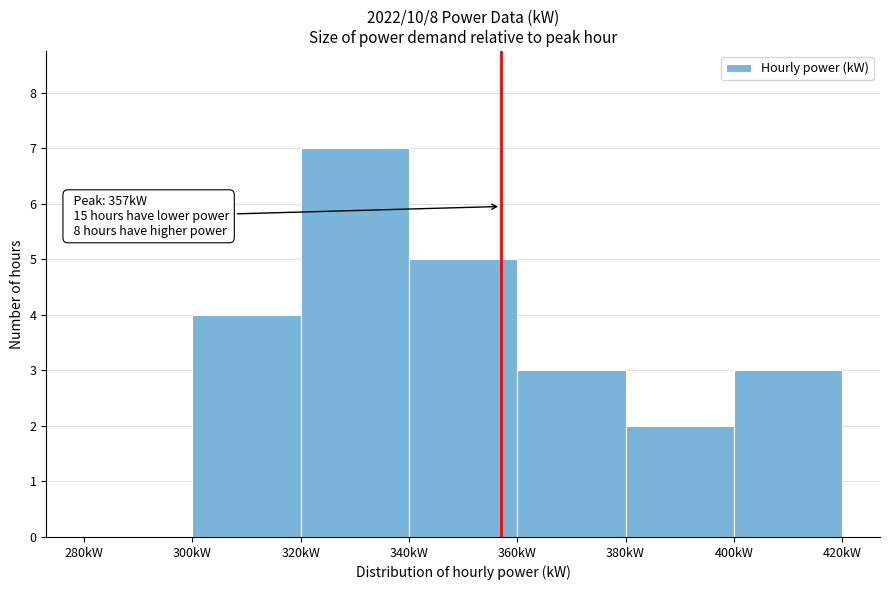

Which range on the x-axis has the tallest bar?

320 to 340